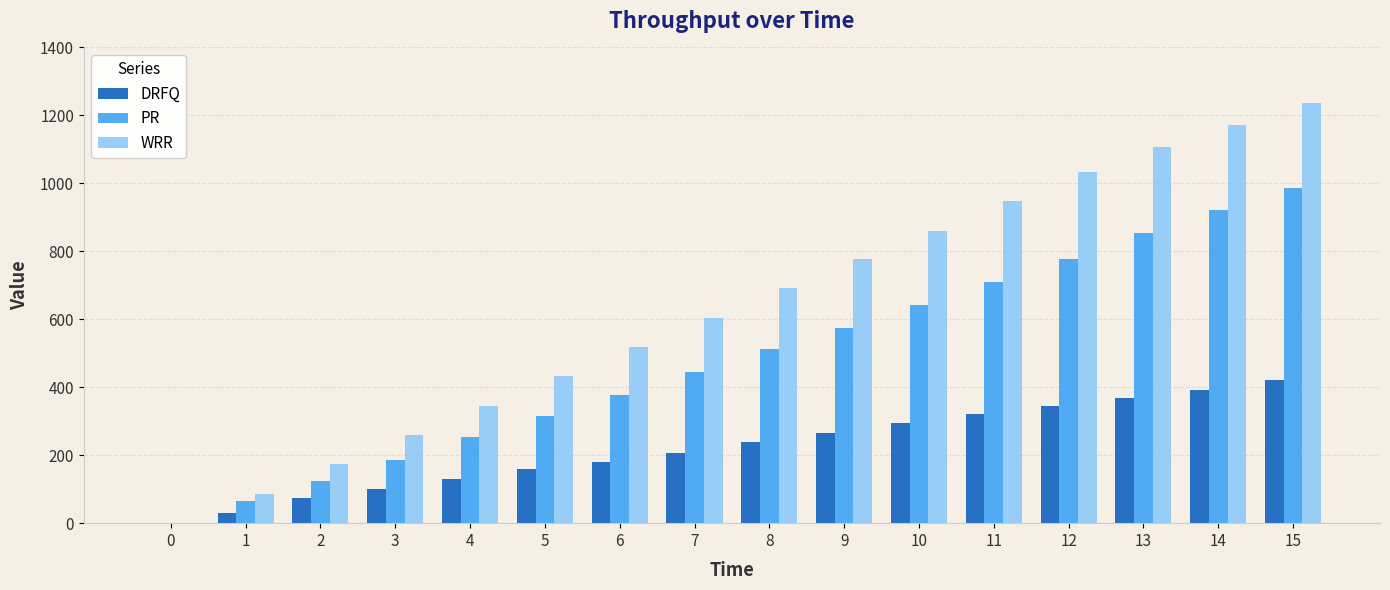

Is it true that DRFQ equals 100 at 7?

False